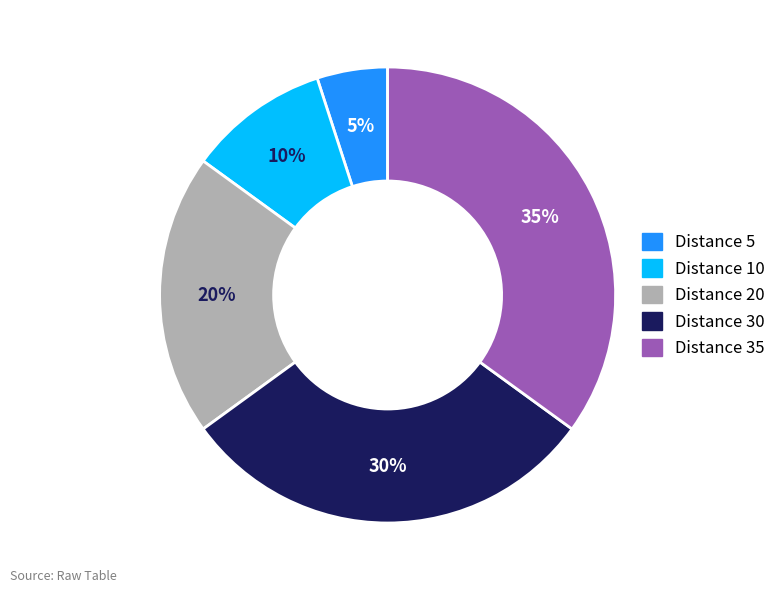

Does any single category account for the majority?

No